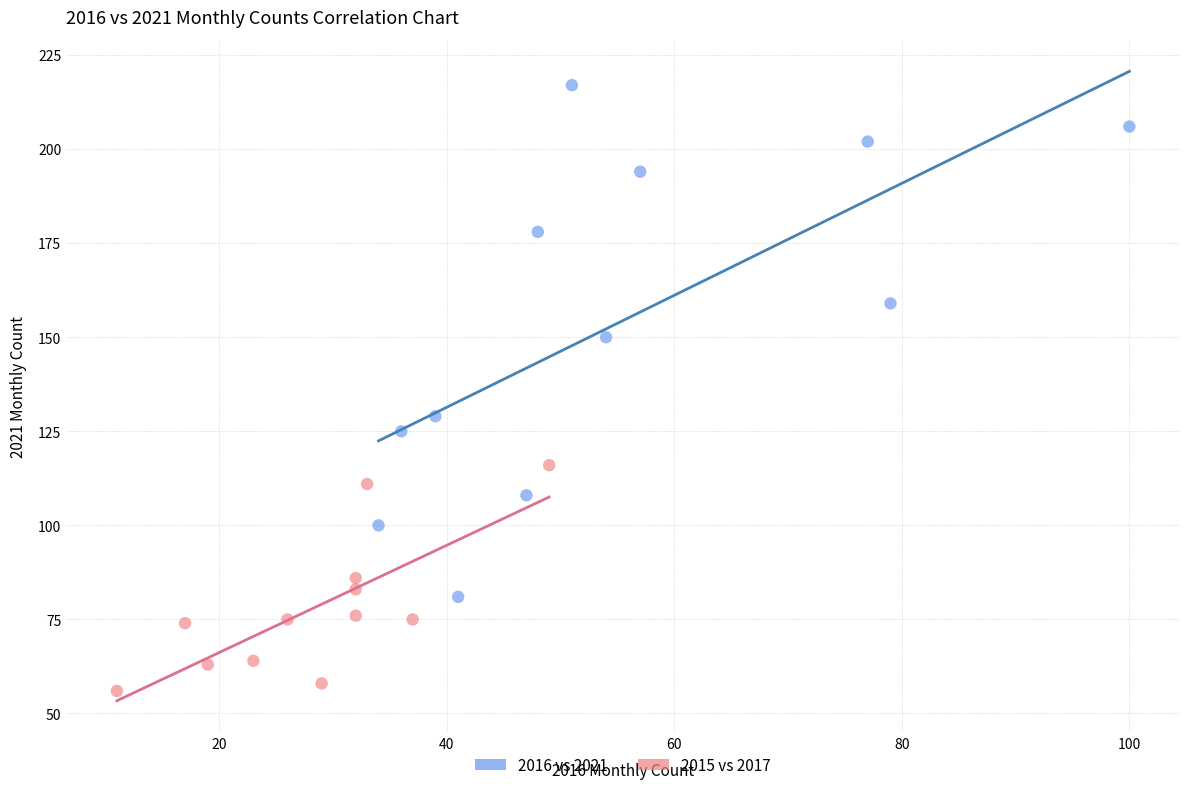

What are all the series names shown in the legend?

2016 vs 2021, 2015 vs 2017